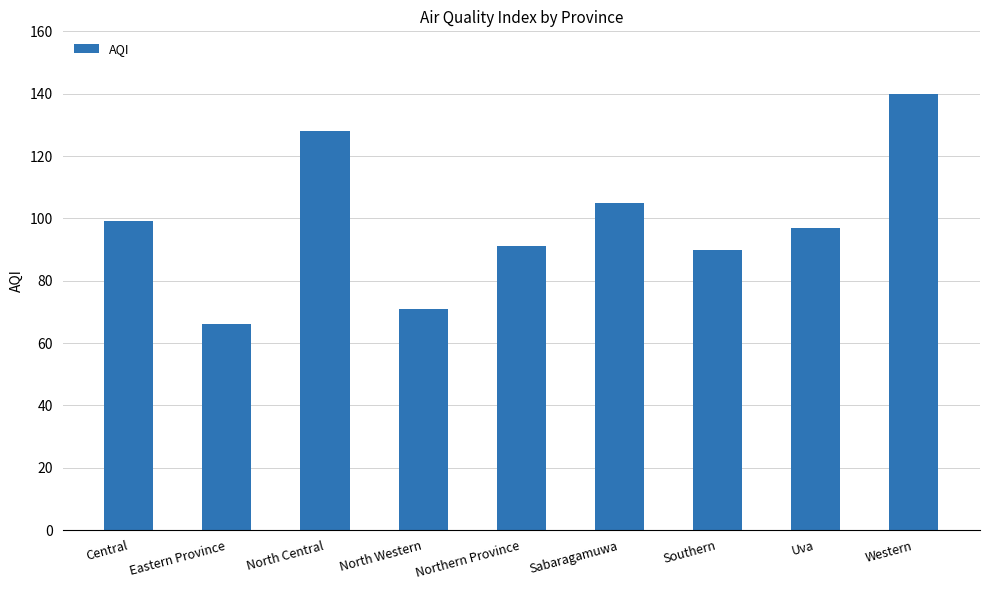

What is the sum of the values at Central and North Western?

170